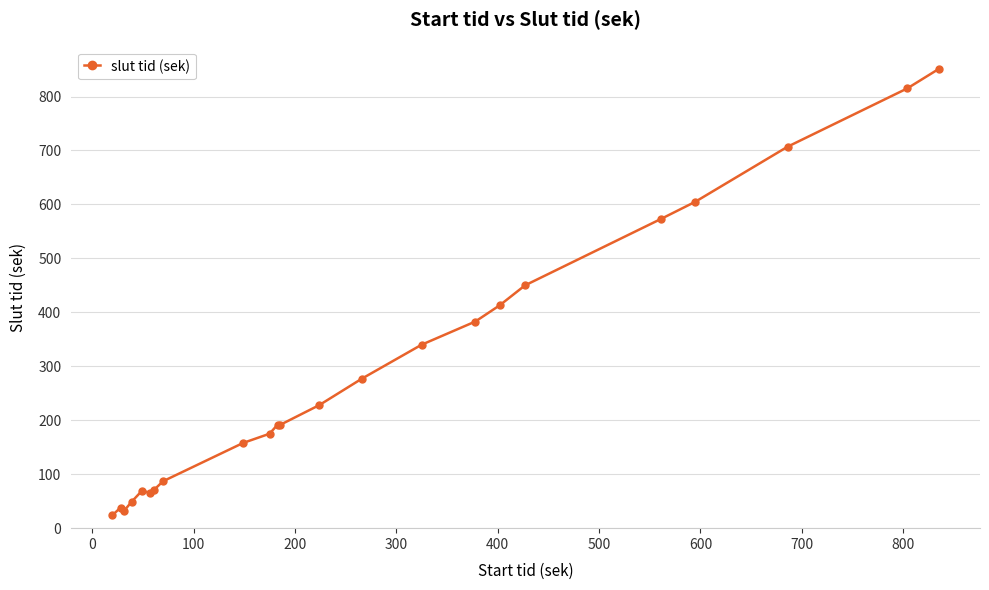

What is the greatest value displayed?

851